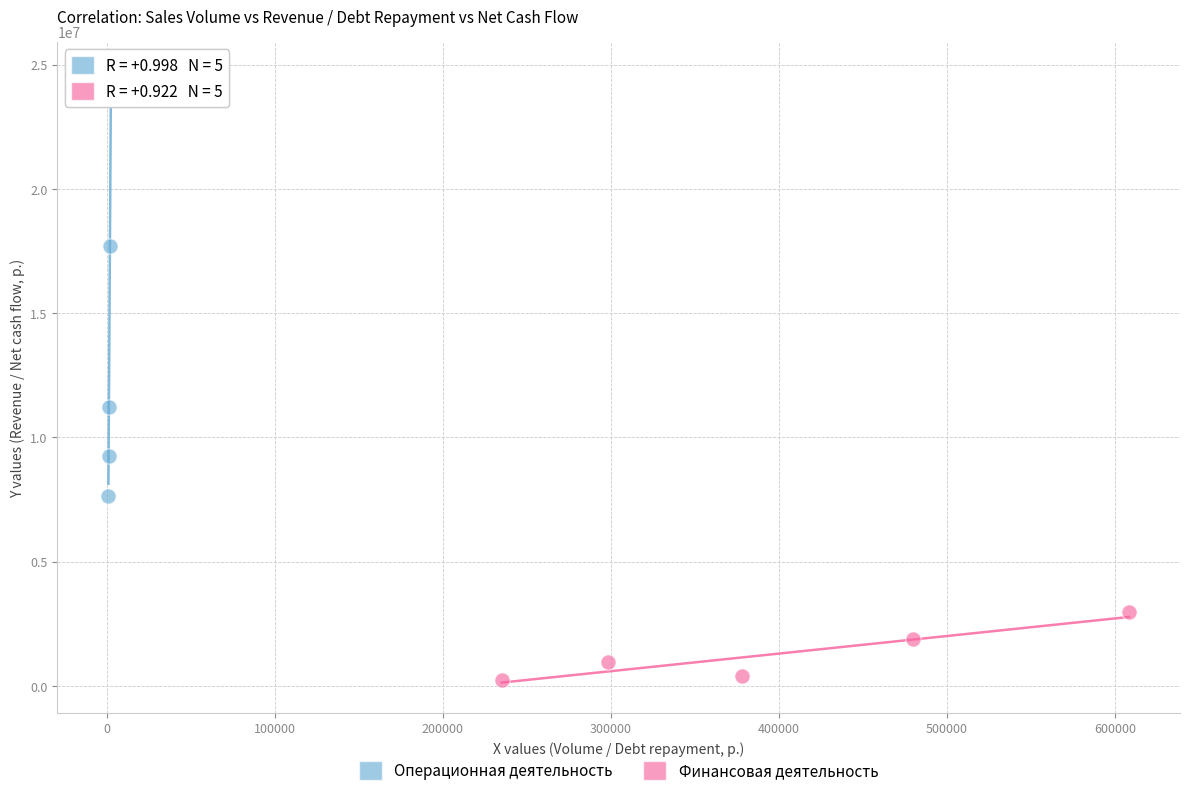

Which series reaches the maximum Y coordinate?

Операционная деятельность